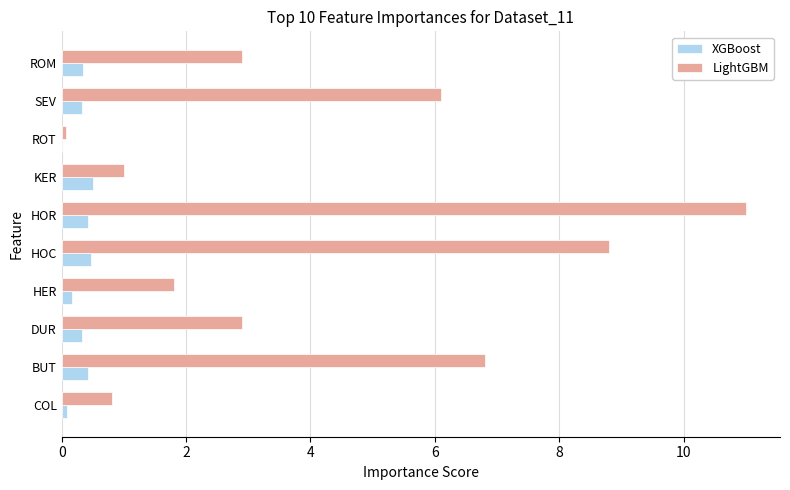

Read the LightGBM value at DUR.

2.9